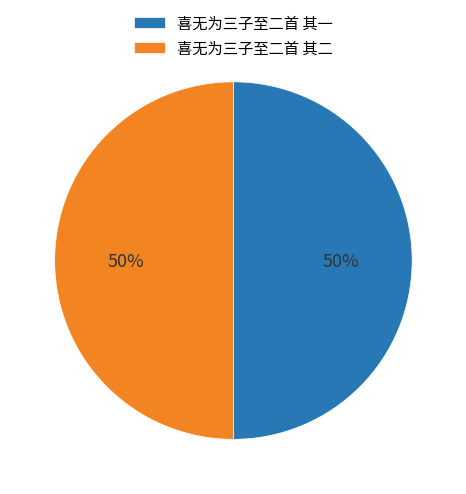

Is it true that 喜无为三子至二首 其二 is 50% of the pie?

True